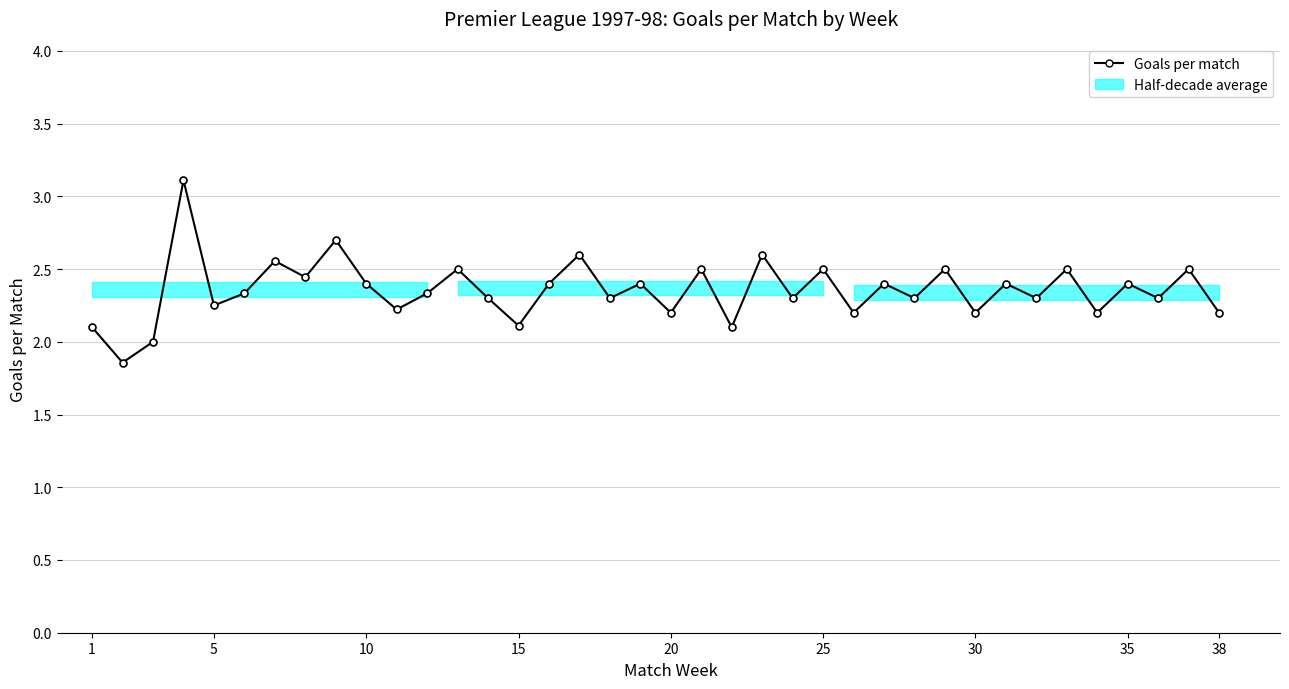

What is the sum of all values?

89.5